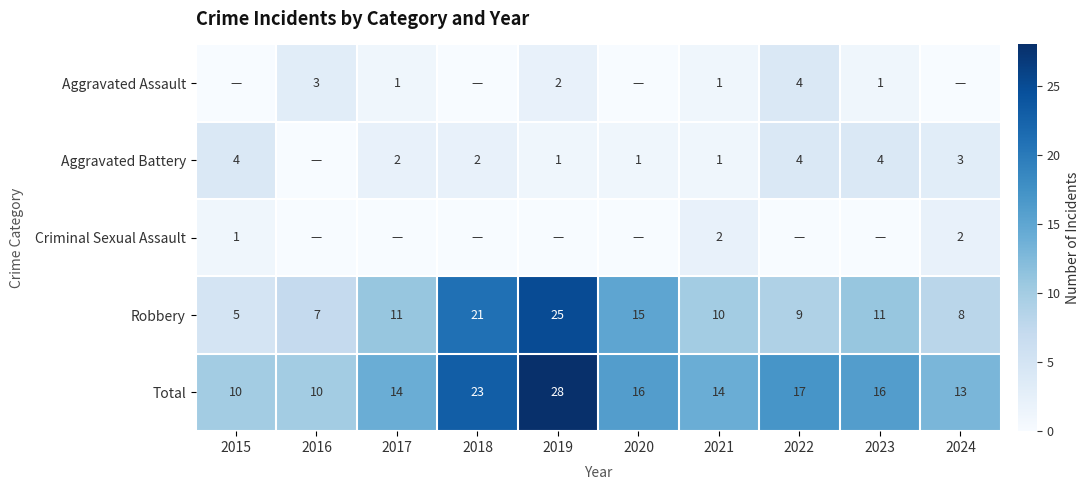

Which label corresponds to the largest value in the chart?

2019